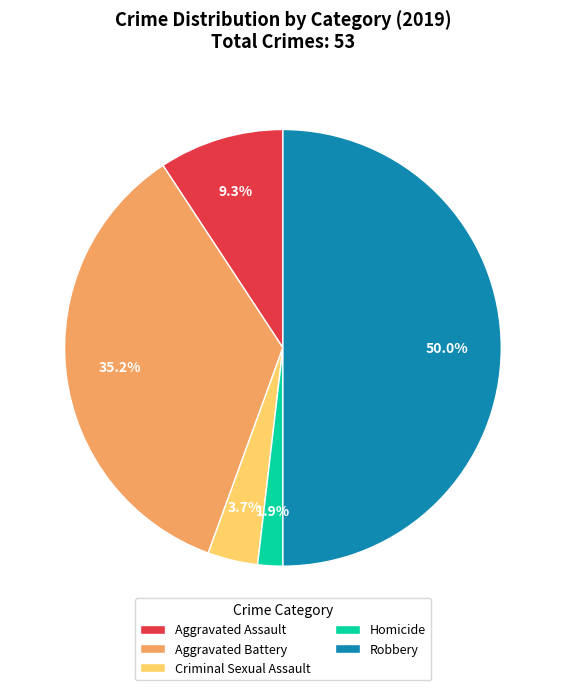

Rank the categories by value from highest to lowest.

Robbery, Aggravated Battery, Aggravated Assault, Criminal Sexual Assault, Homicide